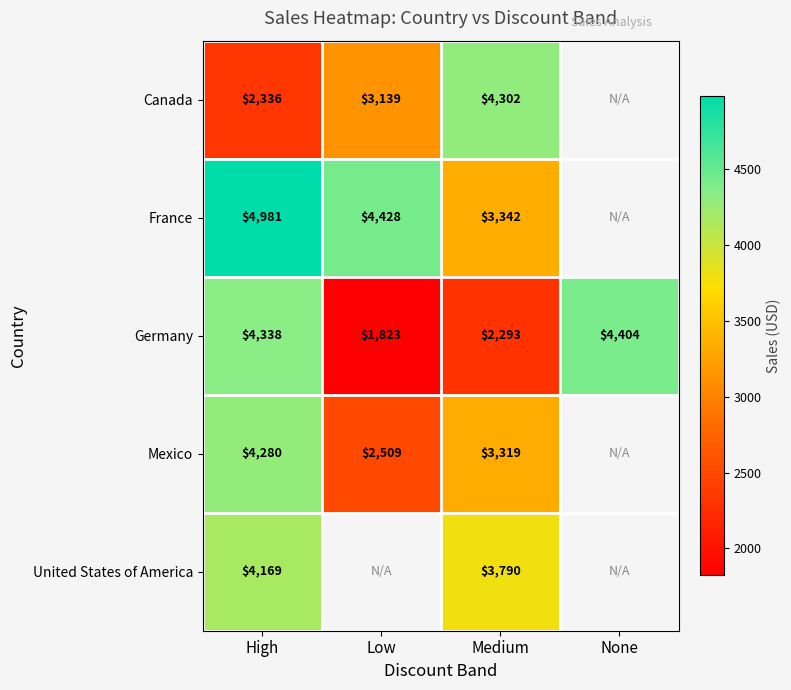

List the series in order of their peak value, highest first.

France, Germany, Canada, Mexico, United States of America